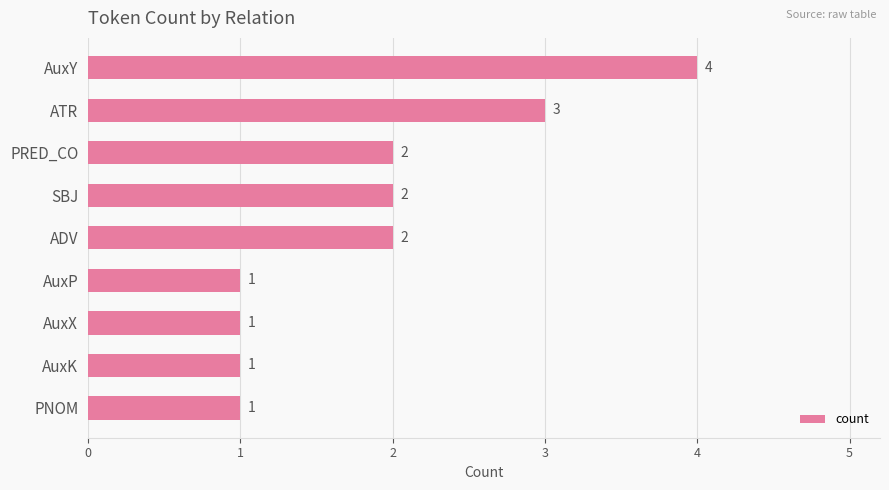

True or false: the data shows 1 at PNOM.

True